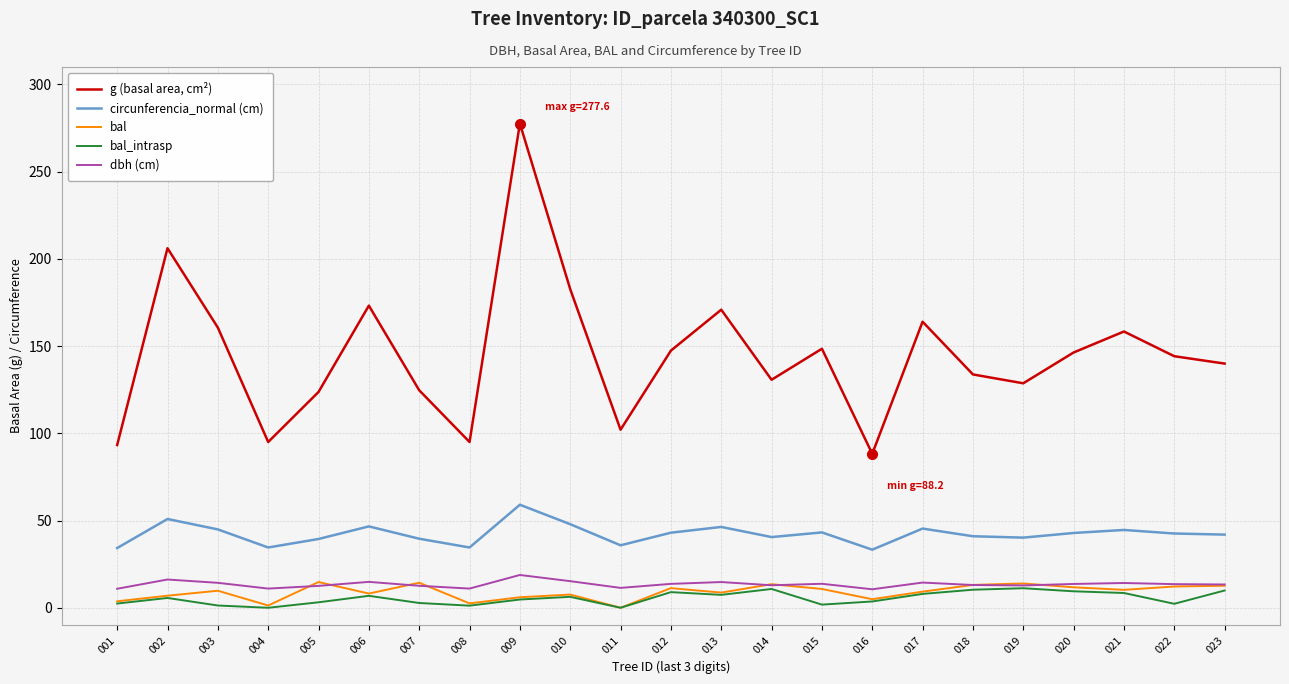

What is the average value of the g (basal area, cm²) series?

145.0